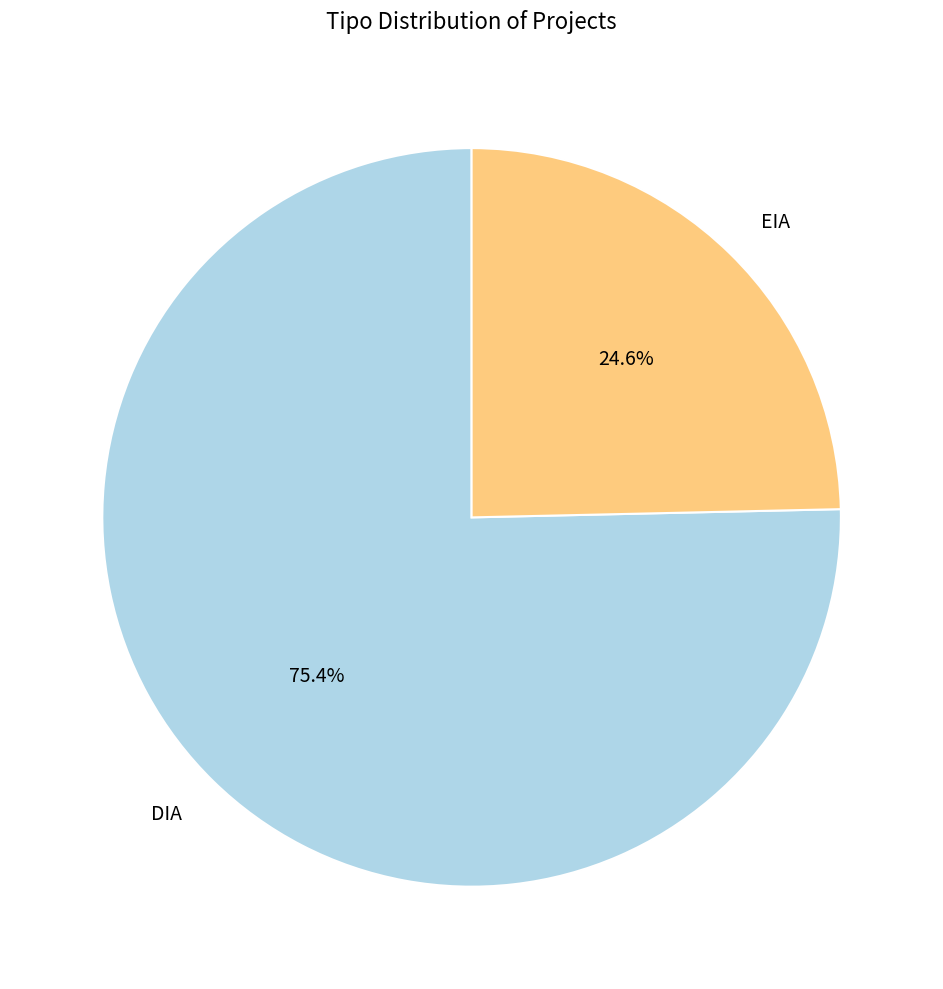

Is the sum of DIA and EIA greater than half?

Yes